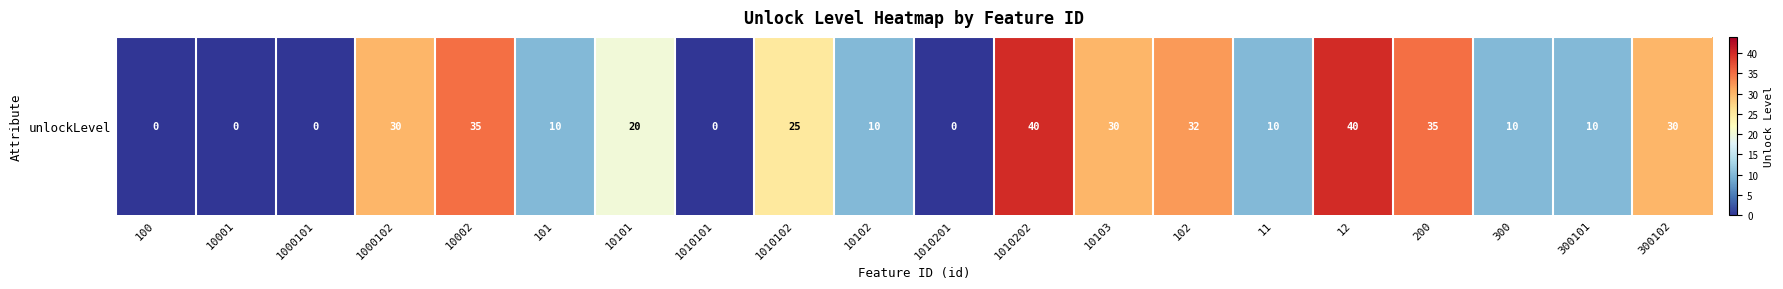

What is the sum of the values at 300 and 10001?

10